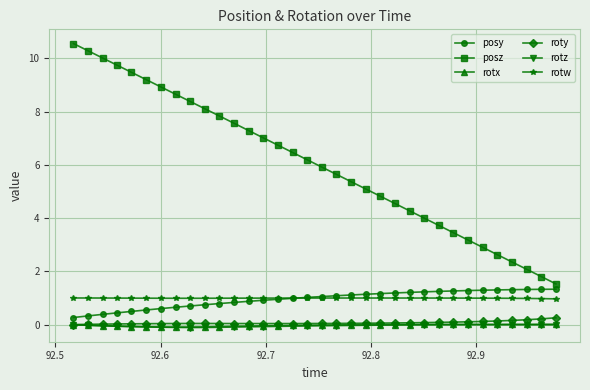

What are all the series names shown in the legend?

posy, posz, rotx, roty, rotz, rotw